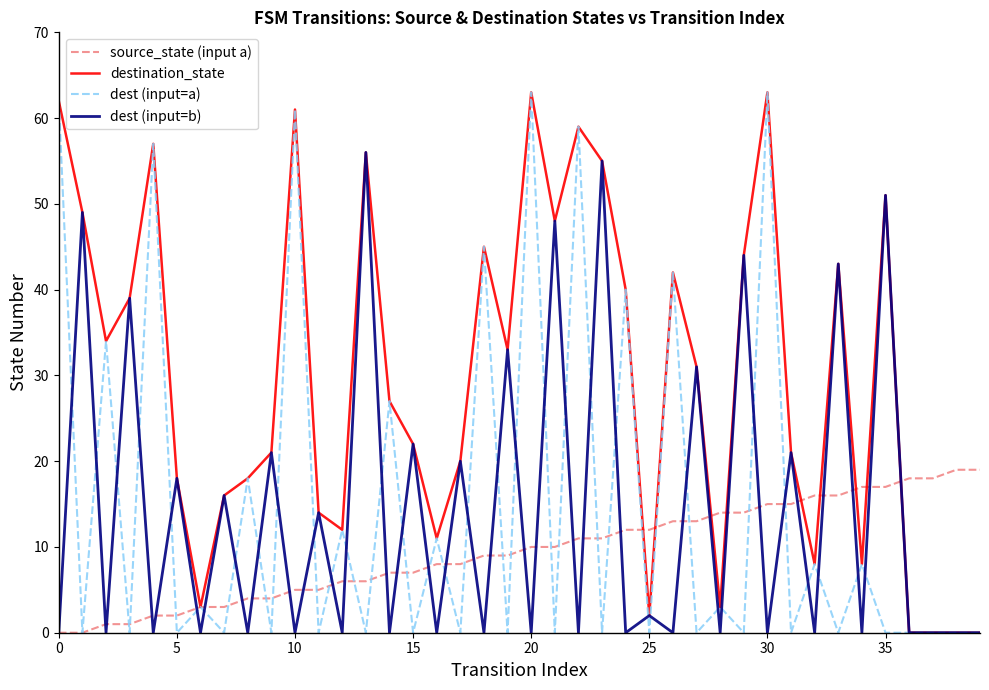

What is the maximum value for destination_state?

63